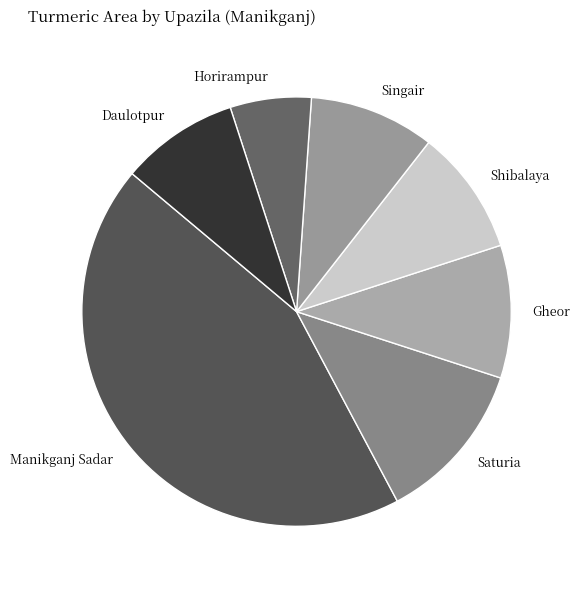

Which slice is the largest?

Manikganj Sadar